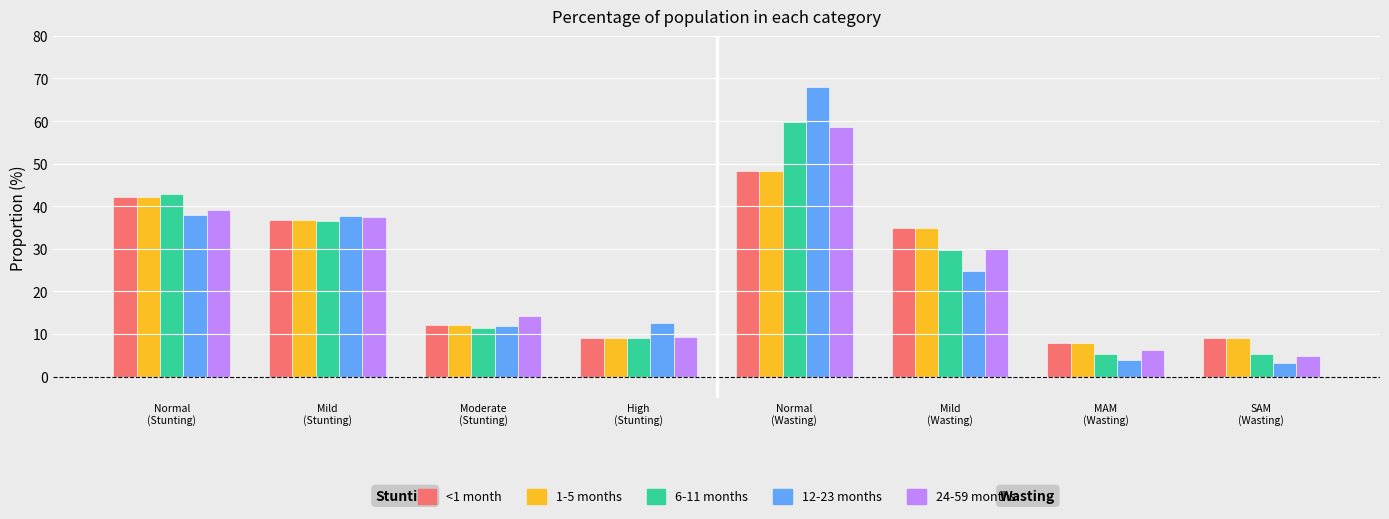

Where does the 24-59 months series first go above 30?

Normal
(Stunting)